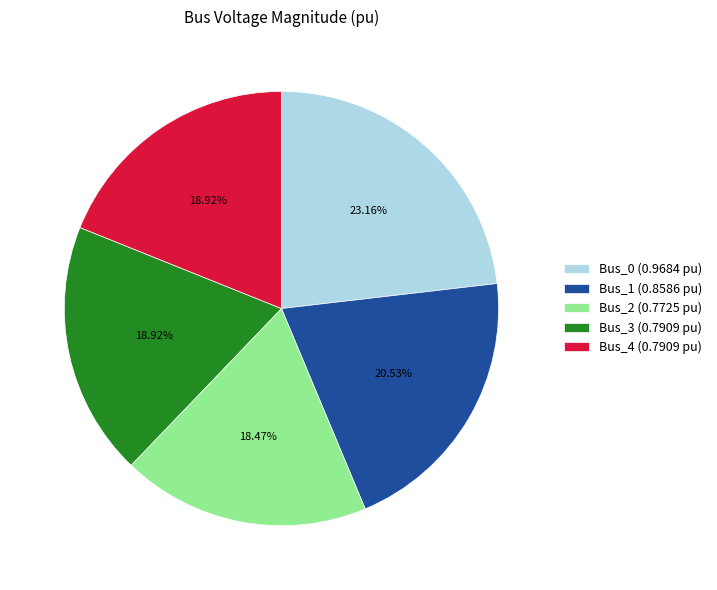

To the nearest percent, what is the difference between the largest and smallest slice percentages?

5%